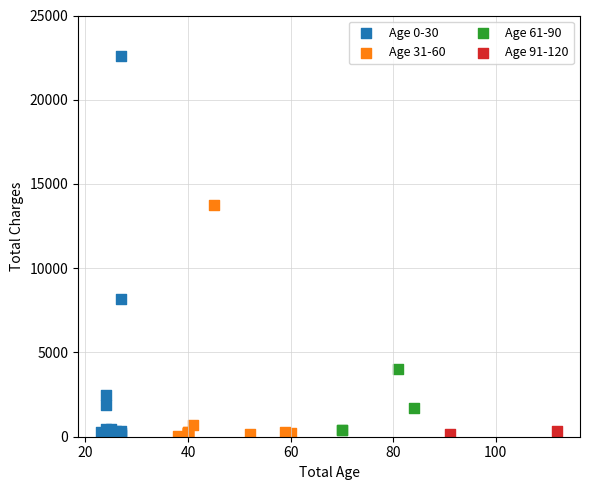

What are all the series names shown in the legend?

Age 0-30, Age 31-60, Age 61-90, Age 91-120